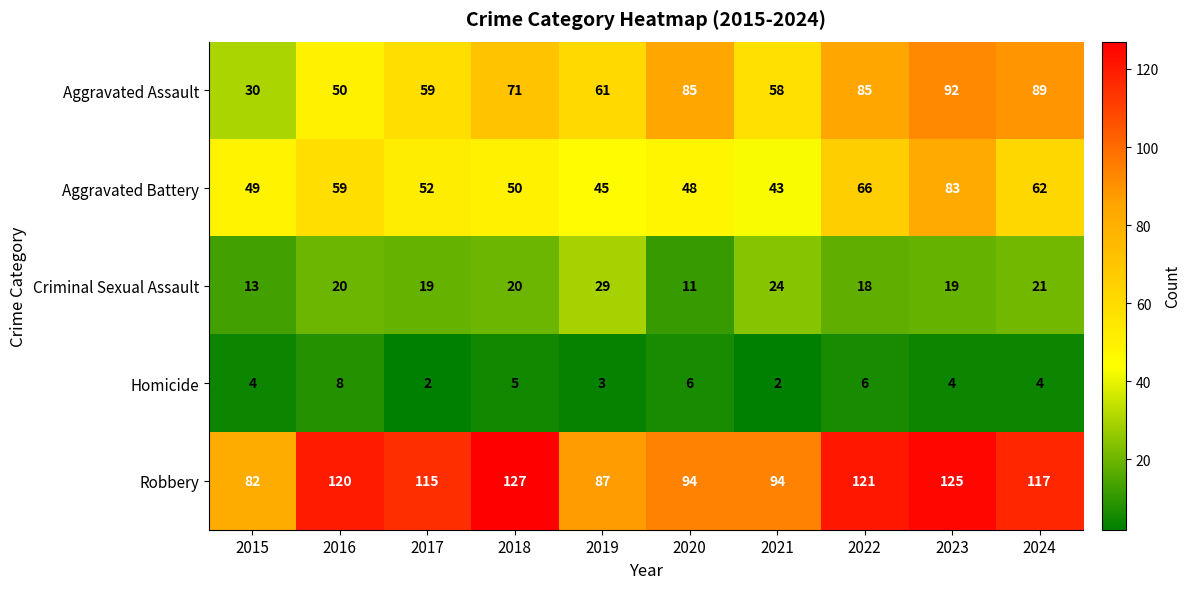

Rank the series at 2015 from highest to lowest value.

Robbery, Aggravated Battery, Aggravated Assault, Criminal Sexual Assault, Homicide